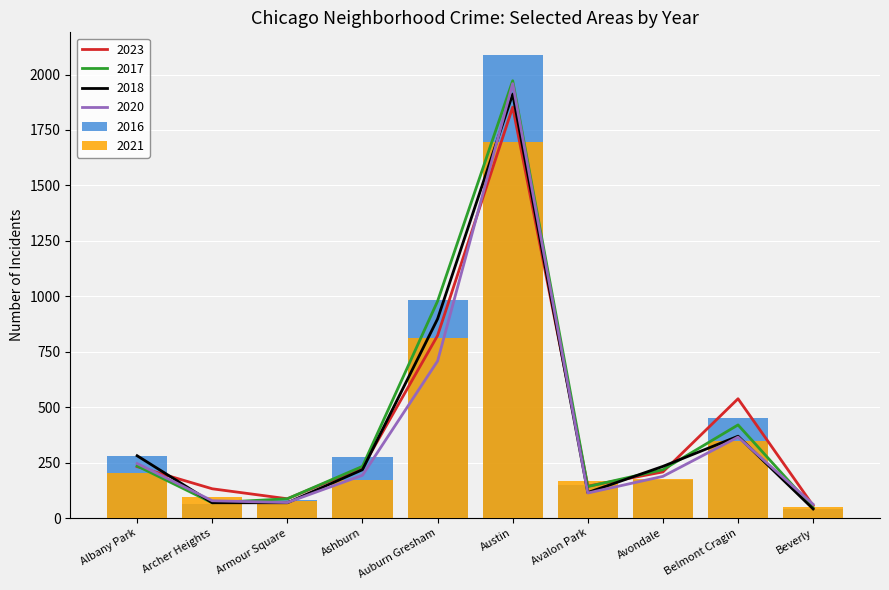

At which label does 2016 reach its minimum?

Beverly